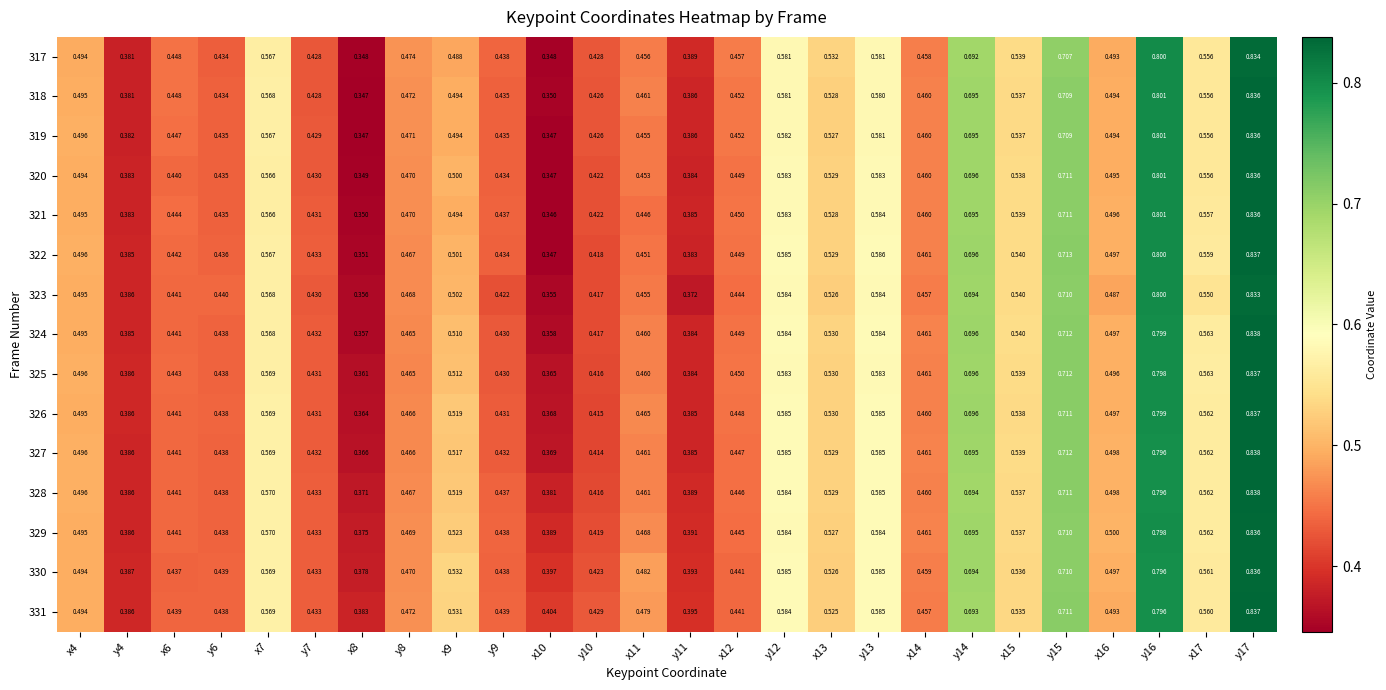

Is the value of 322 at y9 greater than the value of 319 at y10?

Yes